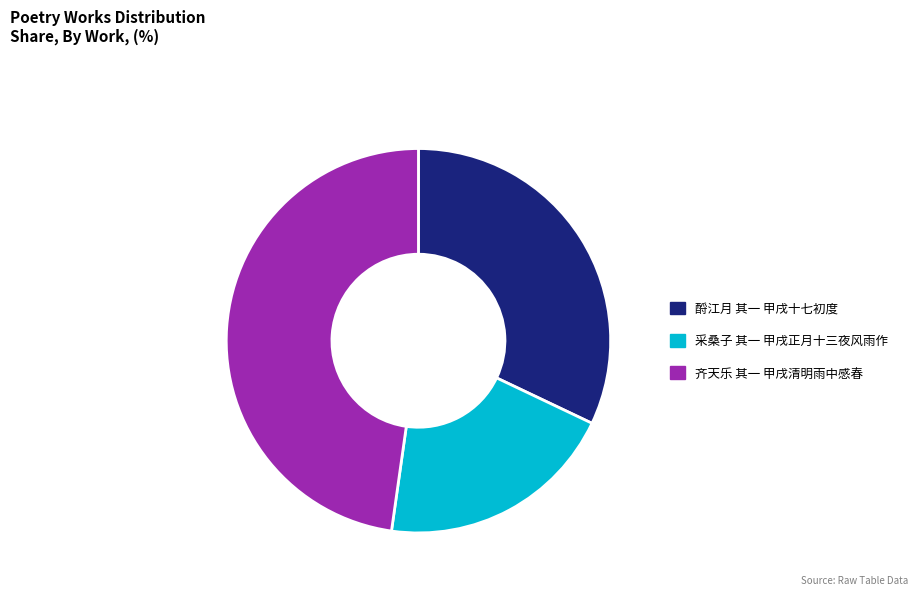

Which slice is the smallest?

采桑子 其一 甲戌正月十三夜风雨作